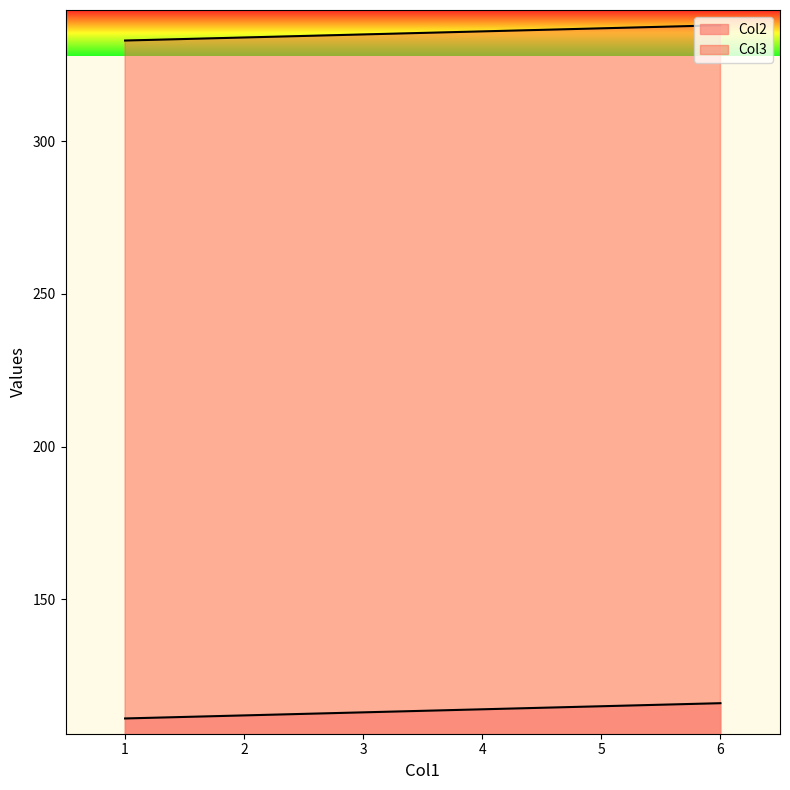

True or false: Col2 and Col3 intersect in this chart.

False